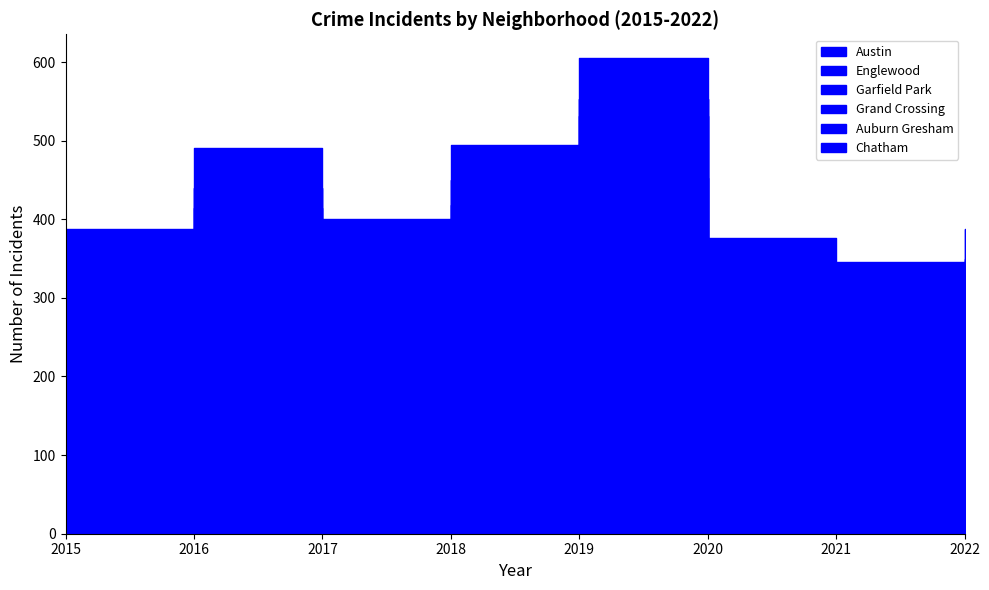

Which category has the highest value in the Grand Crossing series?

2016